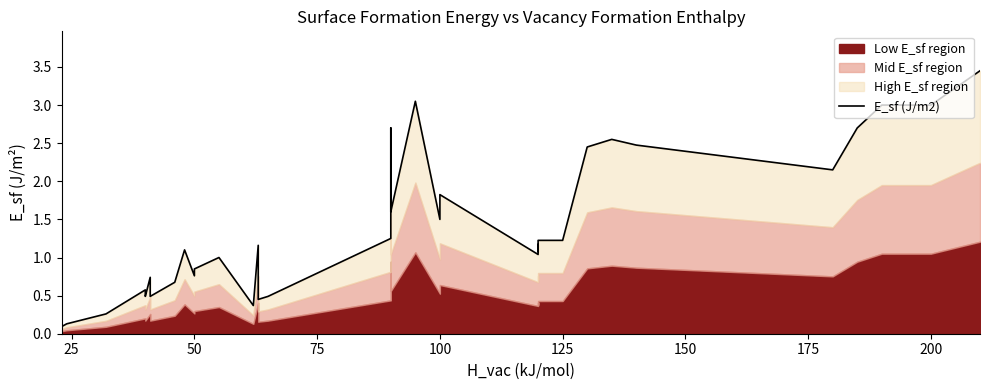

How many data points are above 1?

24